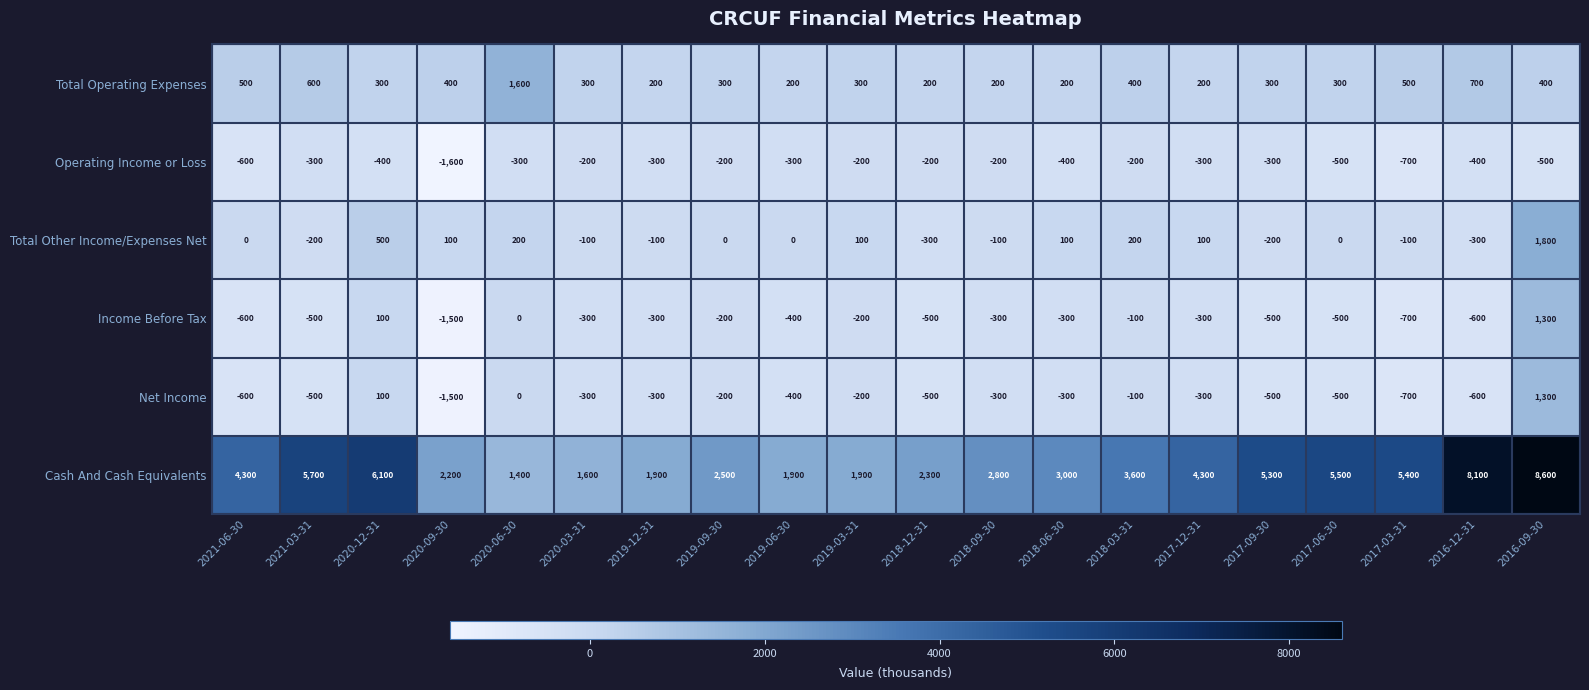

The Operating Income or Loss series shows -500 at 2016-09-30. True or false?

True